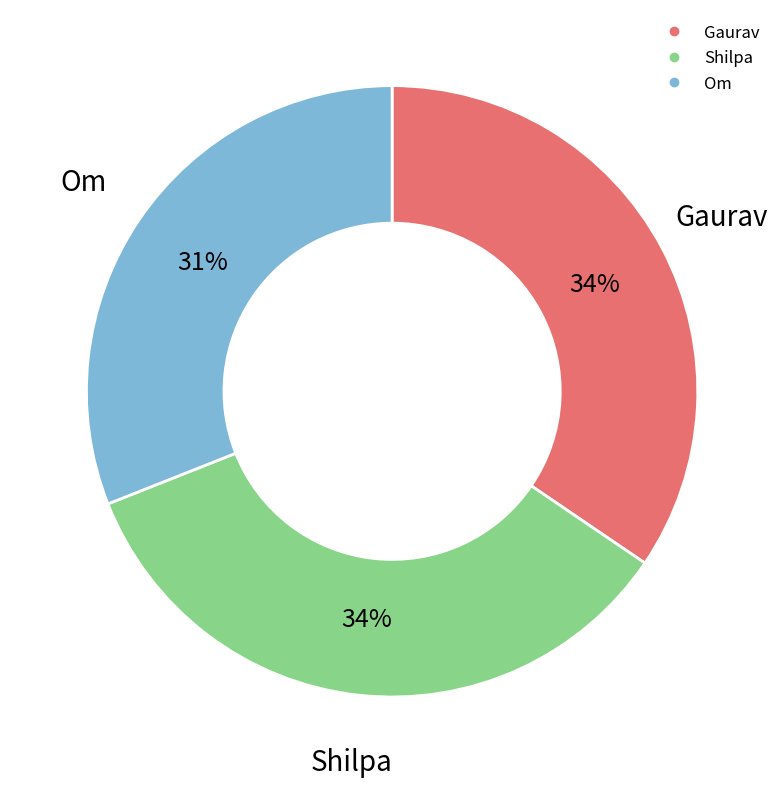

Combined, do Gaurav and Shilpa account for over 50%?

Yes